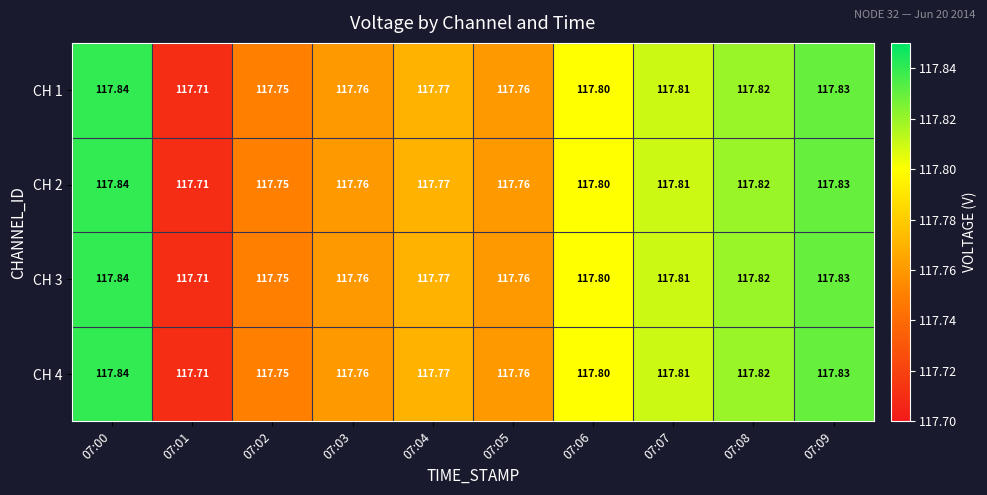

Is the value of CH 1 at 07:05 greater than the value of CH 4 at 07:00?

No